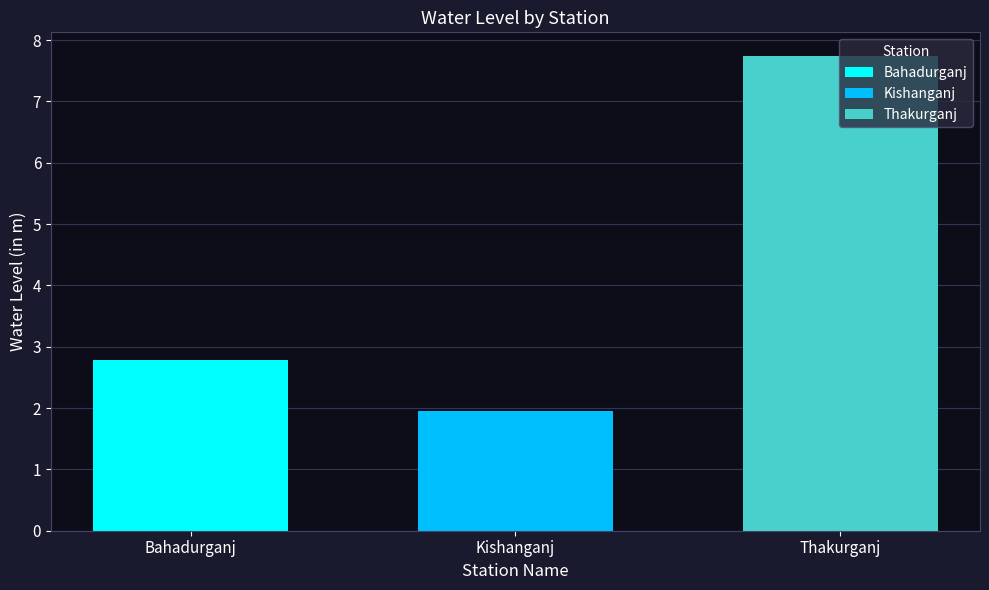

Rank the series by their maximum value, from highest to lowest.

Thakurganj, Bahadurganj, Kishanganj